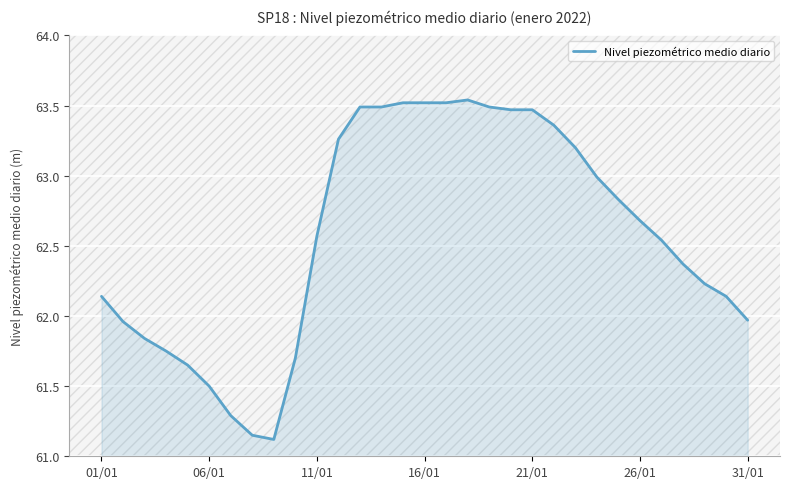

What is the difference between the maximum and minimum values?

2.4